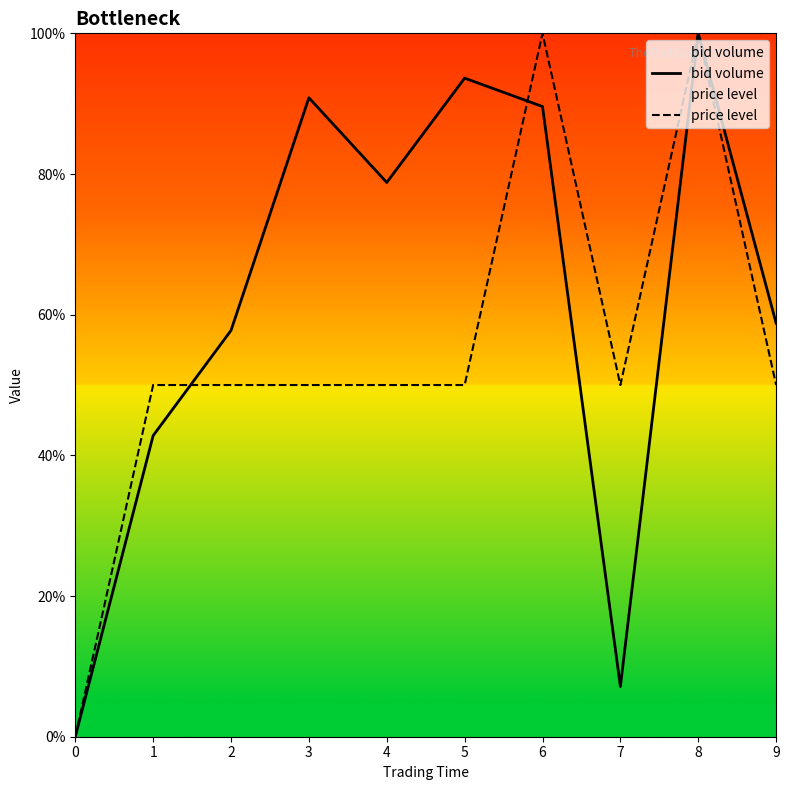

True or false: bid volume has more than 0 interior local peaks.

True